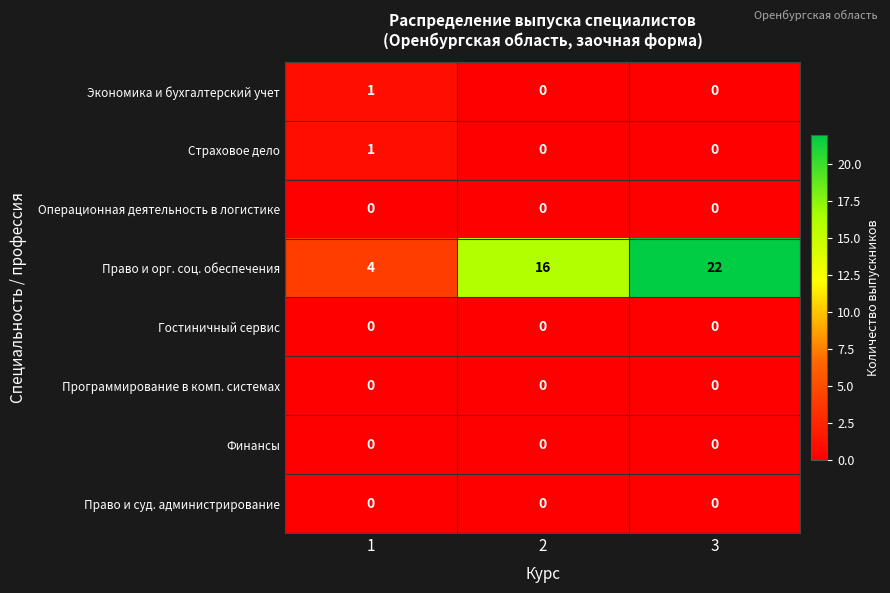

Which series has the largest total across all categories?

Право и орг. соц. обеспечения